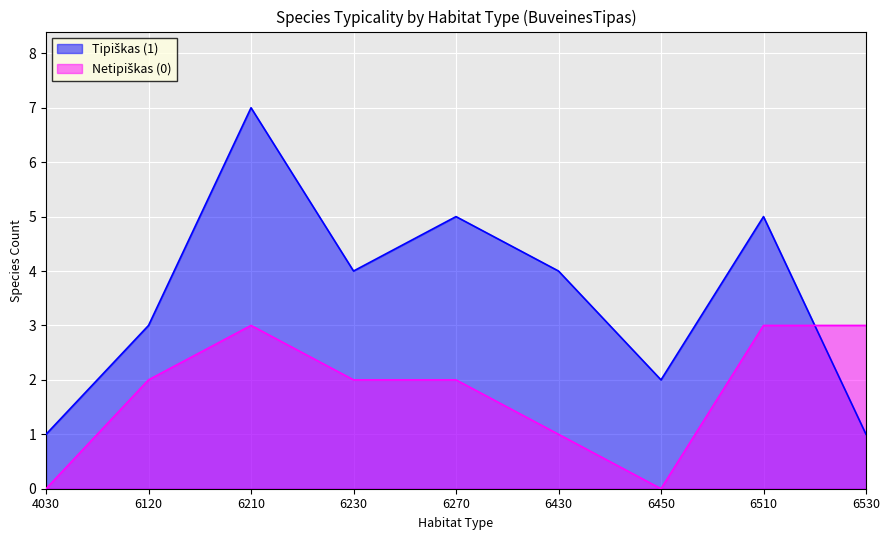

How many lines are shown in the chart?

2